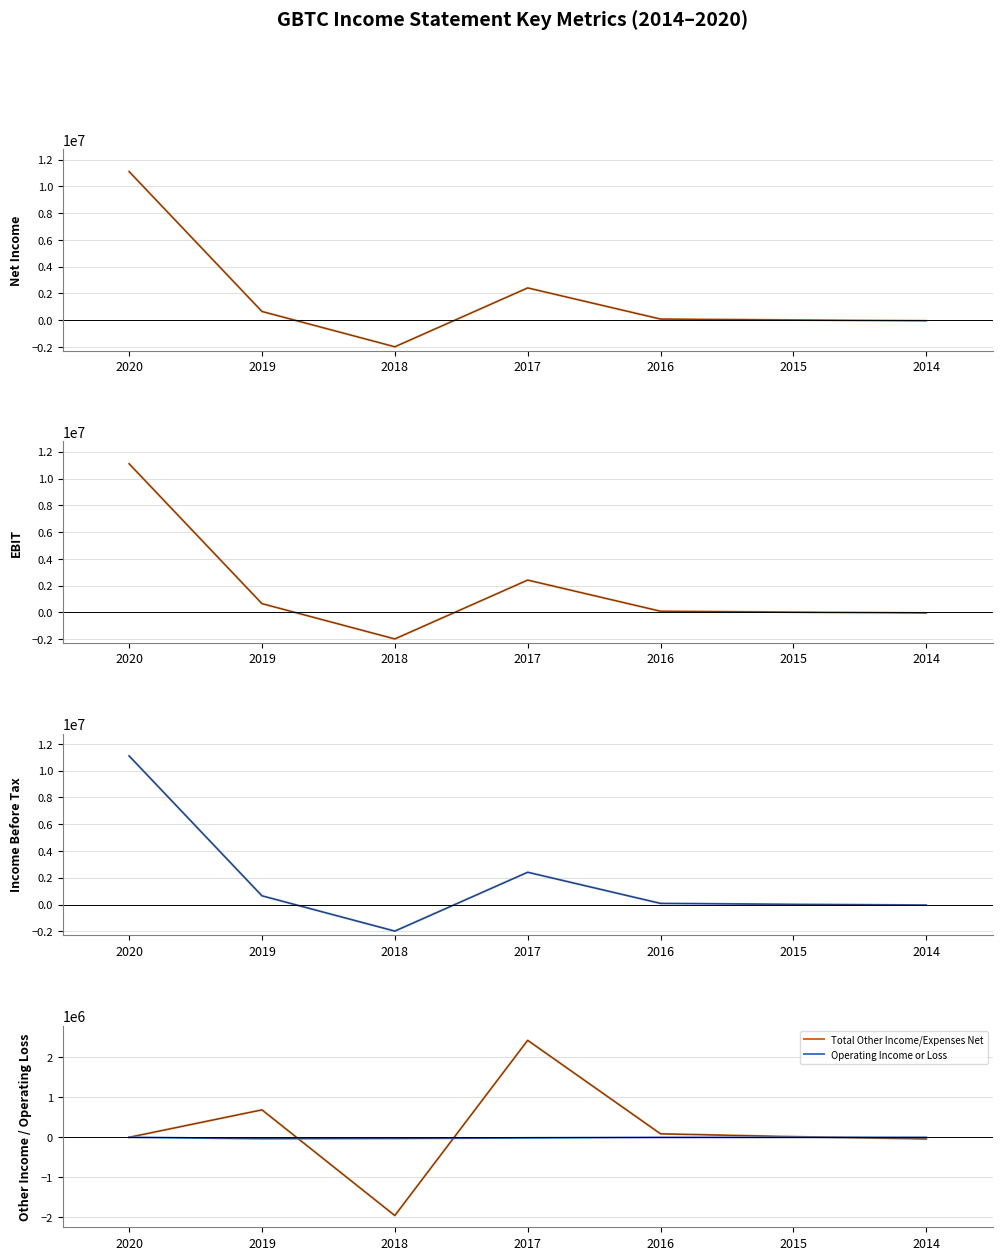

Reading left to right, transcribe all the data shown in this chart.

Net Income: 2020=11102900	2019=651800	2018=-1985900	2017=2411900	2016=85200	2015=15000	2014=-41800
Earnings Before Interest And Taxes: 2020=11102900	2019=651800	2018=-1985900	2017=2411900	2016=85200	2015=15000	2014=-41800
Income Before Tax: 2020=11102900	2019=651800	2018=-1985900	2017=2411900	2016=85200	2015=15000	2014=-41800
Total Other Income/Expenses Net: 2020=0	2019=686600	2018=-1957400	2017=2426000	2016=87000	2015=15800	2014=-40800
Operating Income or Loss: 2020=0	2019=-34700	2018=-28500	2017=-14200	2016=-1800	2015=-700	2014=-1000